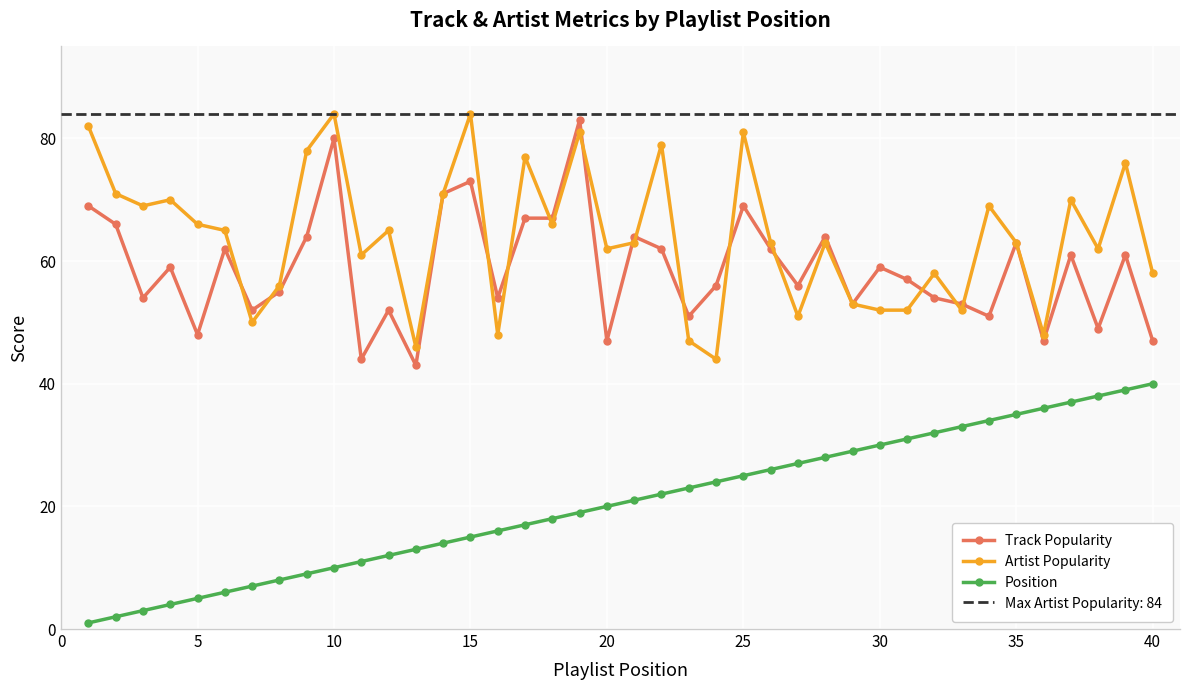

True or false: Position and Artist Popularity intersect in this chart.

False